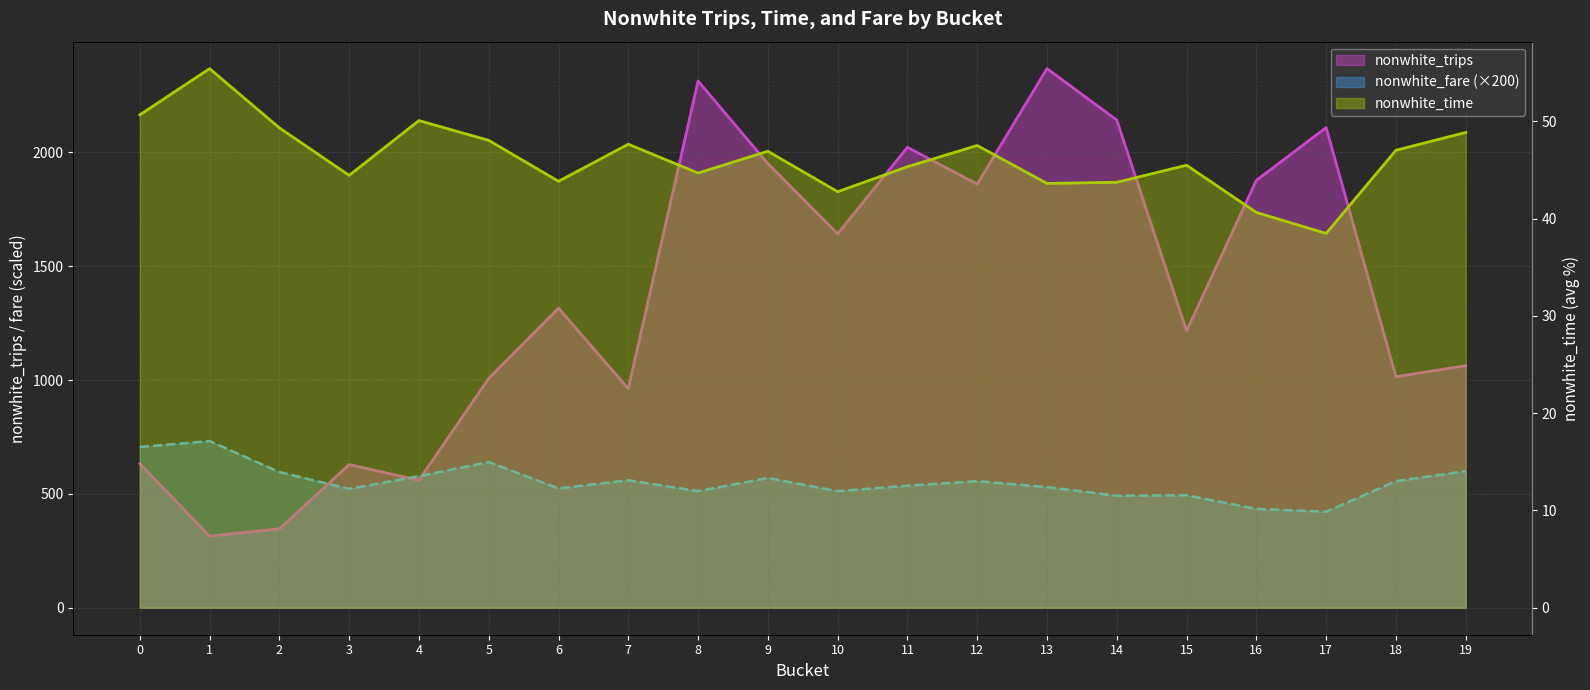

At 4, list the series in order from largest to smallest.

nonwhite_fare, nonwhite_trips, nonwhite_time